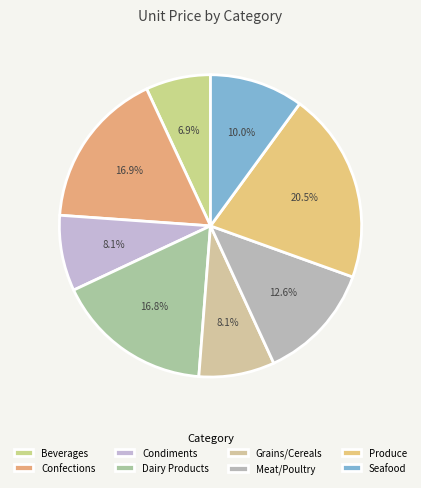

To the nearest percent, what is the difference between the largest and smallest slice percentages?

14%